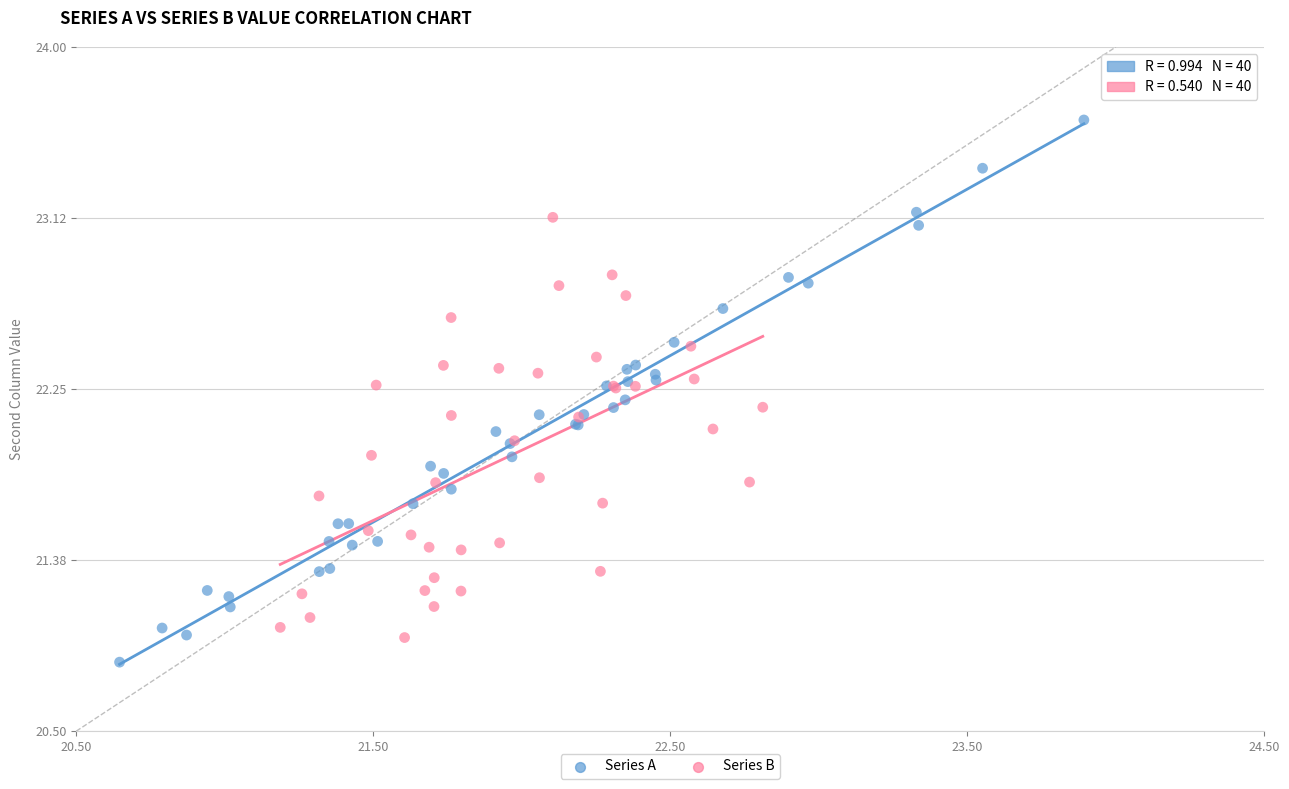

Which series contains the highest Y value?

Series A